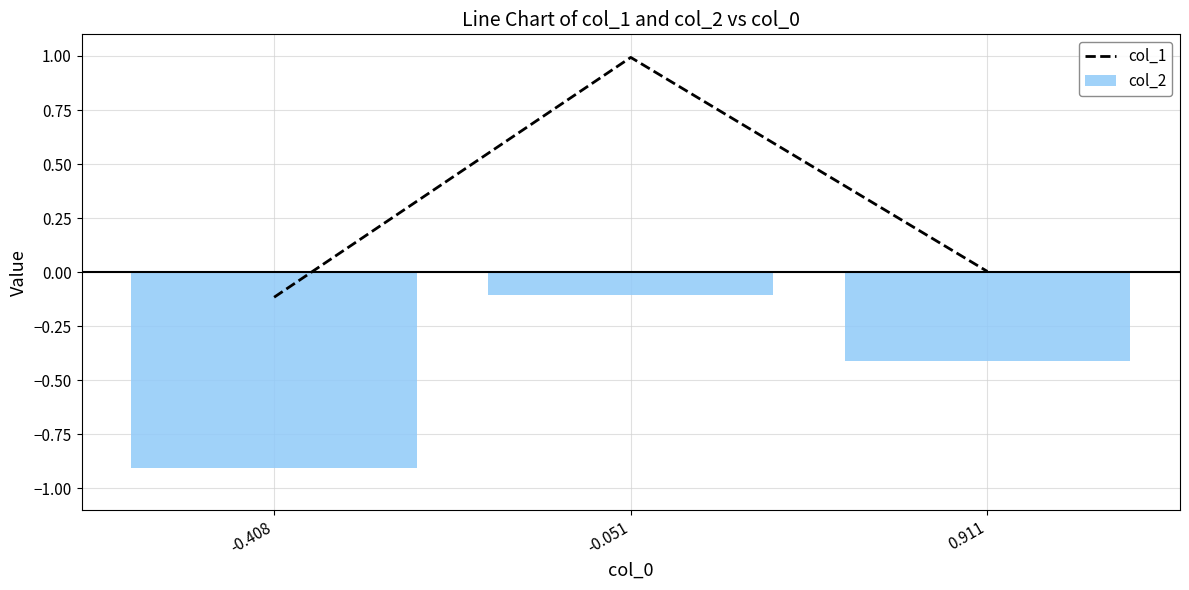

Reading left to right, extract all data points from this chart.

col_1: -0.408=-0.1	-0.051=1.0	0.911=0.0
col_2: -0.408=-0.9	-0.051=-0.1	0.911=-0.4